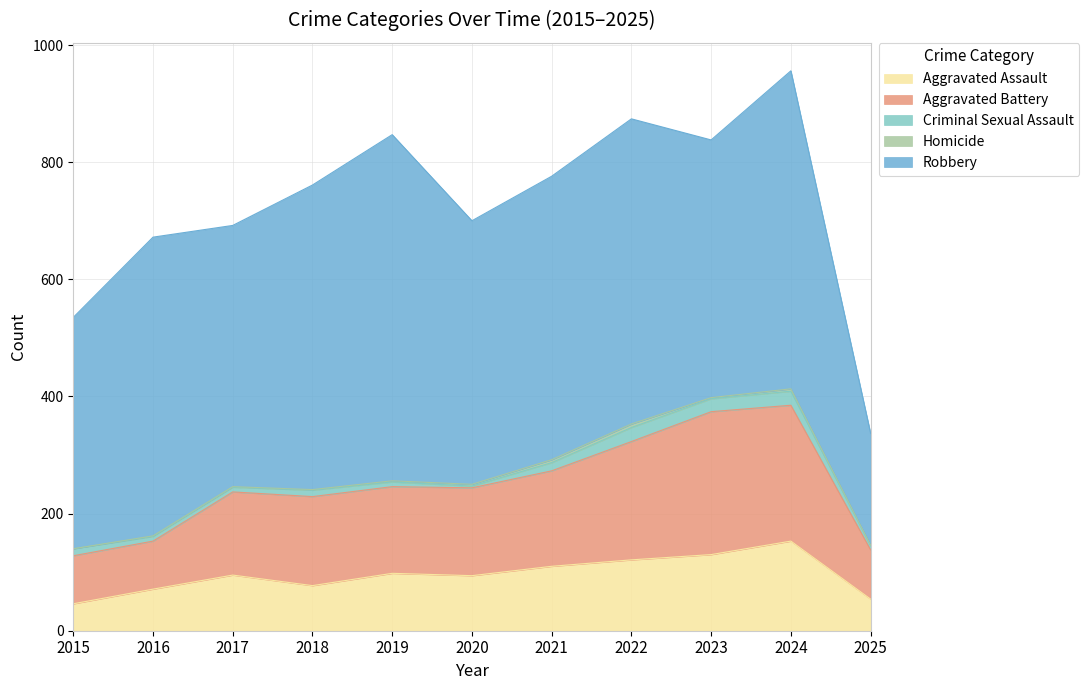

Reading left to right, transcribe all the data shown in this chart.

Aggravated Assault: 2015=46	2016=71	2017=95	2018=77	2019=98	2020=94	2021=110	2022=121	2023=130	2024=153	2025=54
Aggravated Battery: 2015=82	2016=82	2017=142	2018=152	2019=148	2020=150	2021=163	2022=202	2023=244	2024=232	2025=84
Criminal Sexual Assault: 2015=12	2016=8	2017=8	2018=11	2019=8	2020=3	2021=14	2022=24	2023=22	2024=24	2025=7
Homicide: 2015=0	2016=1	2017=1	2018=1	2019=2	2020=3	2021=5	2022=6	2023=2	2024=4	2025=1
Robbery: 2015=395	2016=510	2017=446	2018=520	2019=591	2020=450	2021=484	2022=521	2023=440	2024=543	2025=191